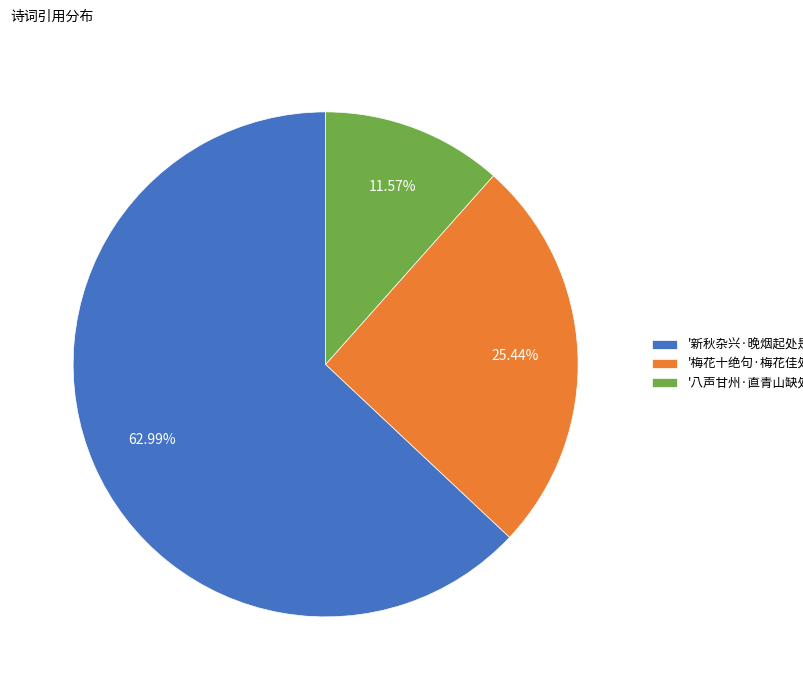

Between '新秋杂兴·晚烟起处是孤村' and '八声甘州·直青山缺处是孤城', which is larger?

'新秋杂兴·晚烟起处是孤村'